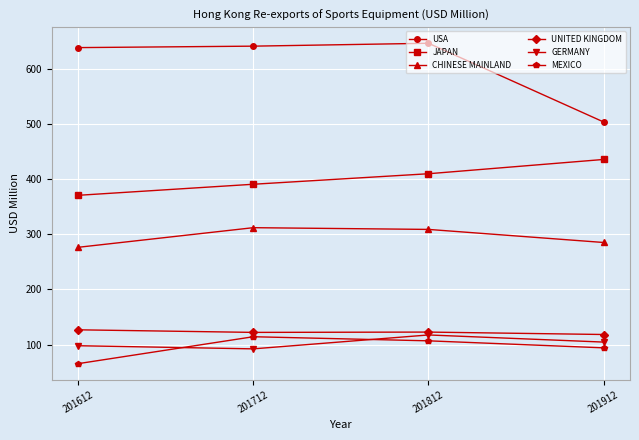

Which label corresponds to the largest value in the chart?

201812